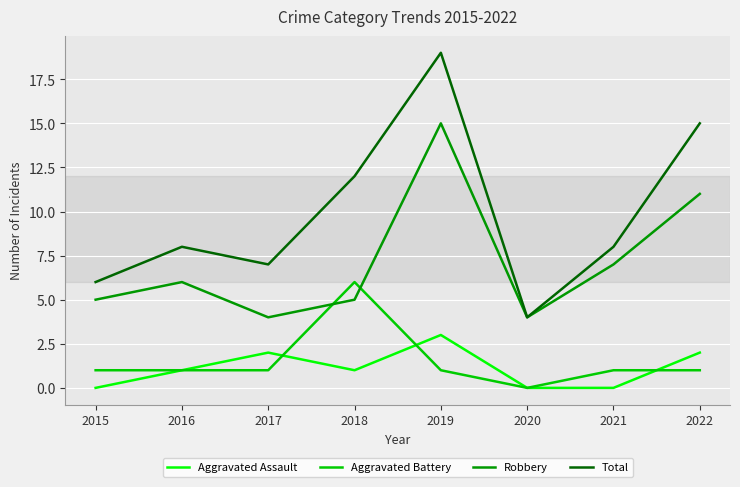

True or false: Aggravated Battery has a value of 0 at 2022.

False